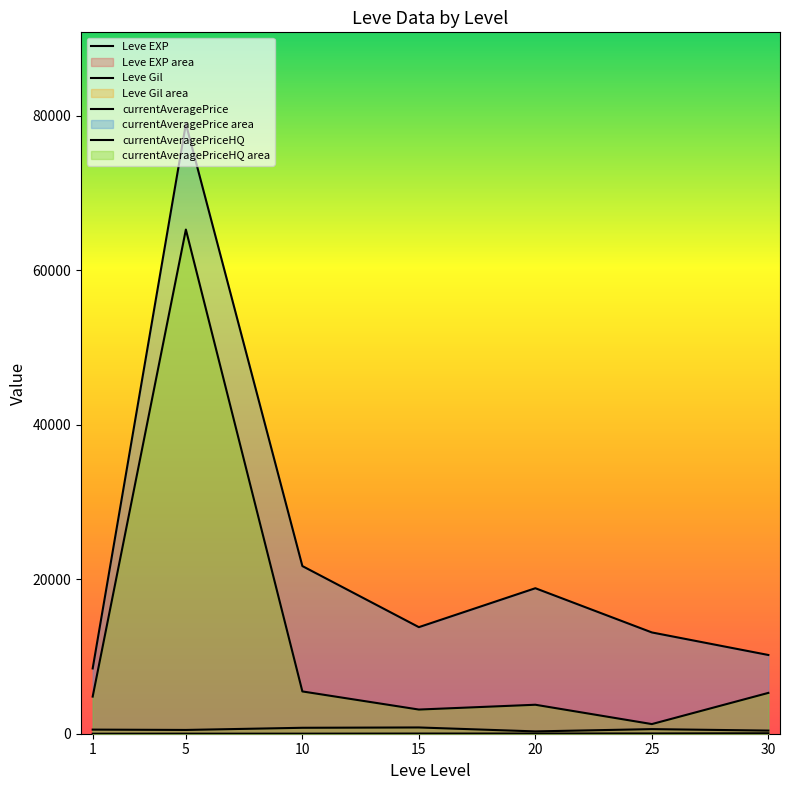

What is the spread (max minus min) of values at 15?

13770.0